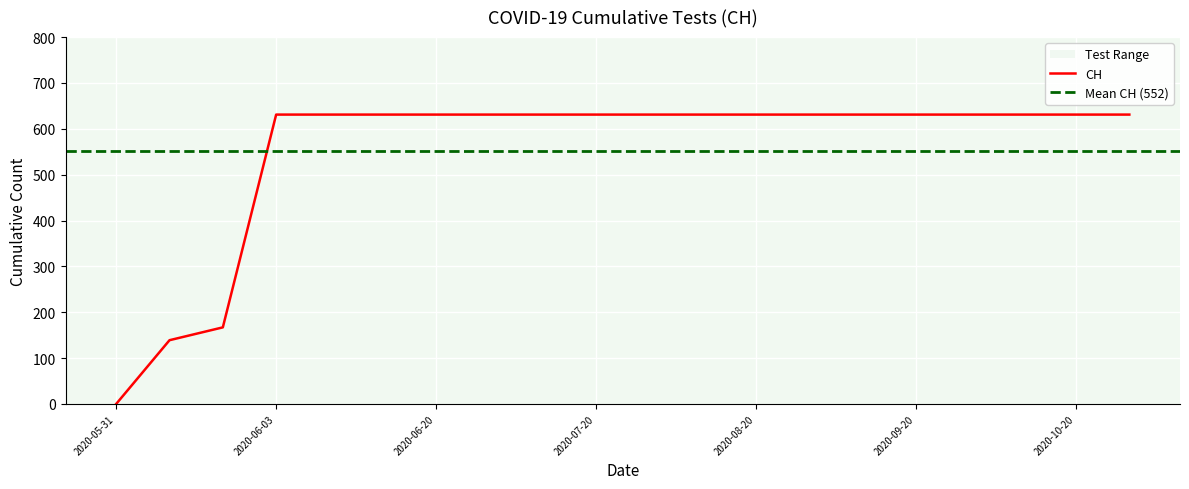

True or false: the data has more than 1 interior local peaks.

False